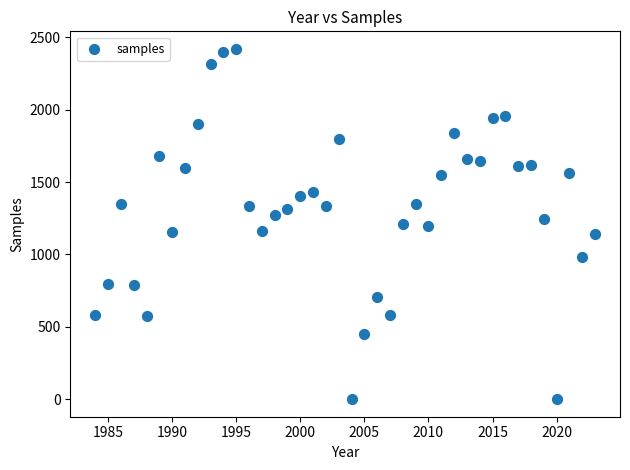

What is the range of Y values (max minus min)?

2420